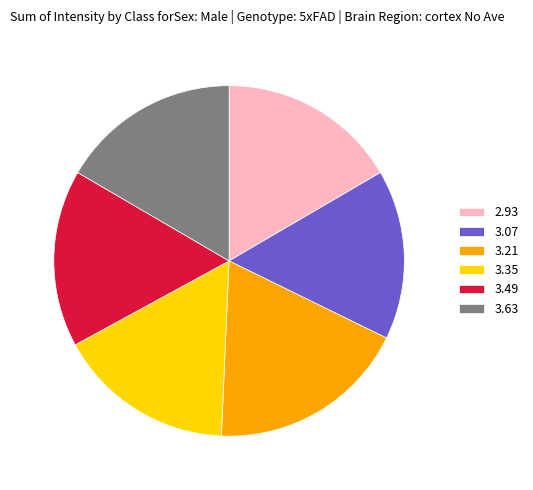

What is the smallest slice in the pie chart?

3.07